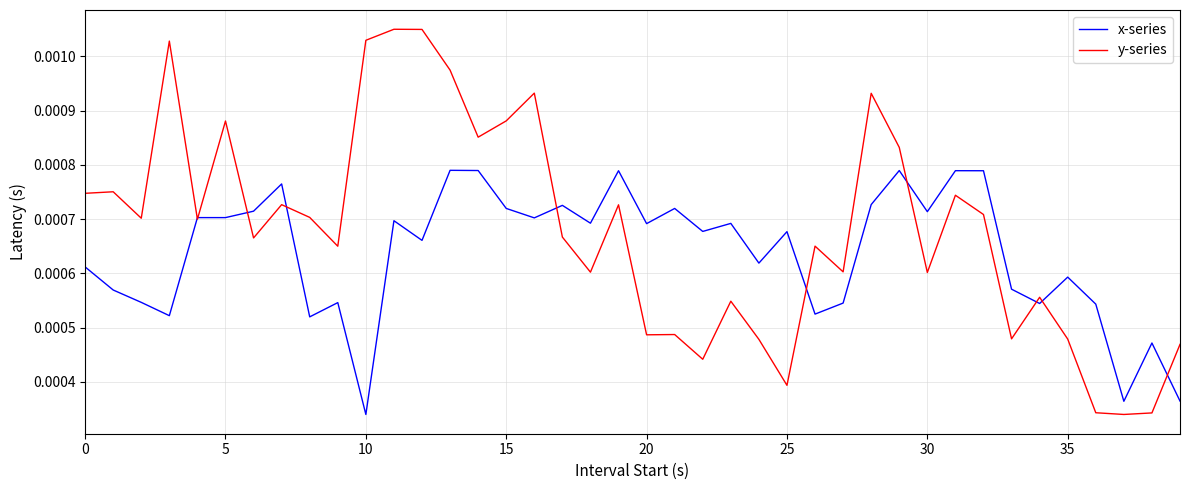

Which series has the largest total across all categories?

y-series